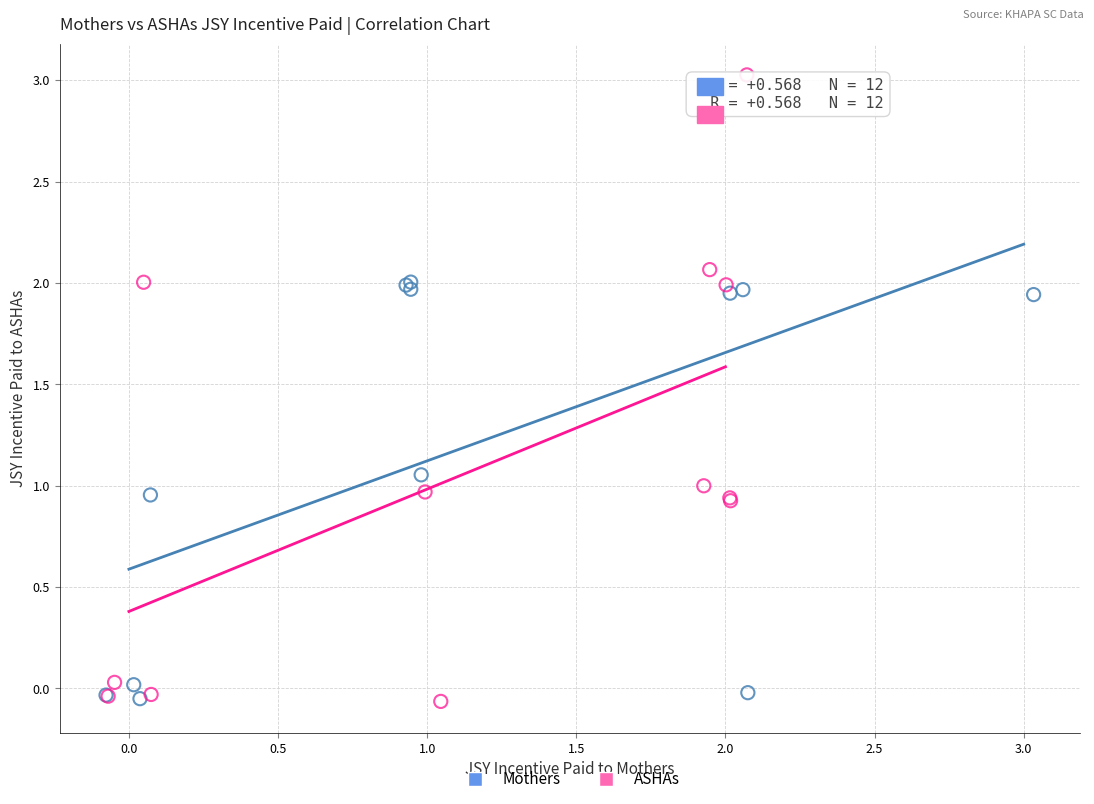

Which series has the widest spread of Y values?

ASHAs